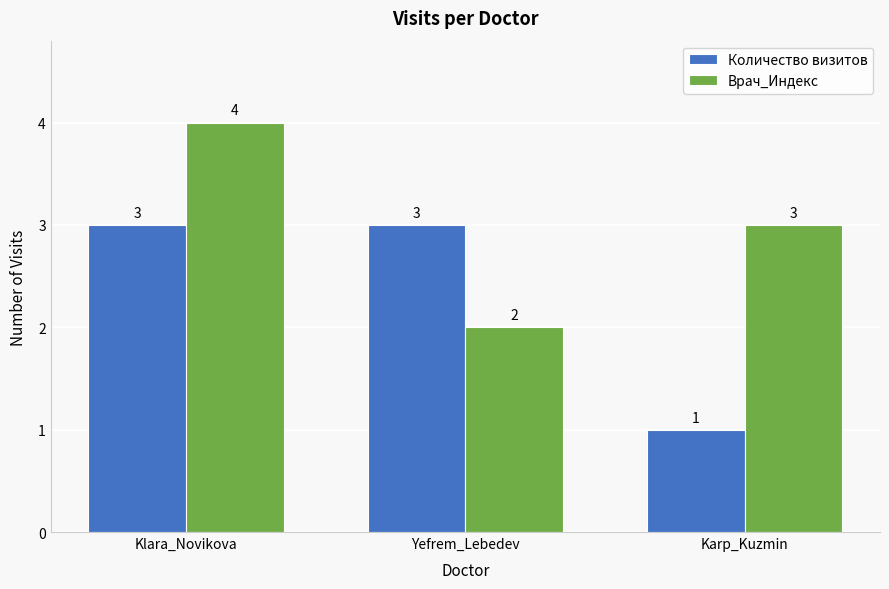

Read the Количество визитов value at Klara_Novikova.

3